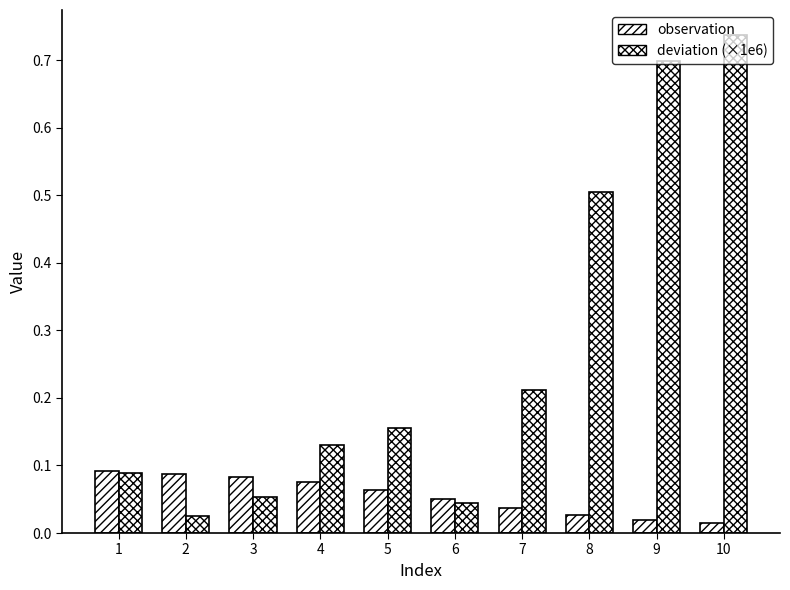

How many groups of bars are there?

10